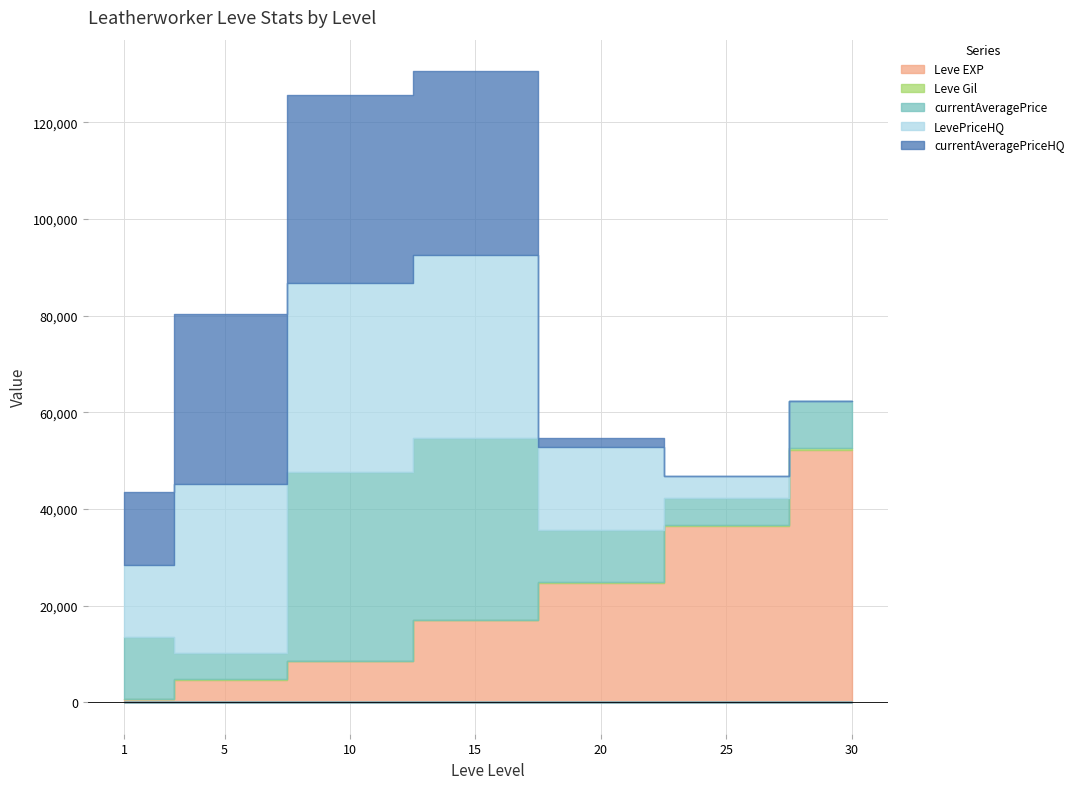

How many series are shown in this chart?

5